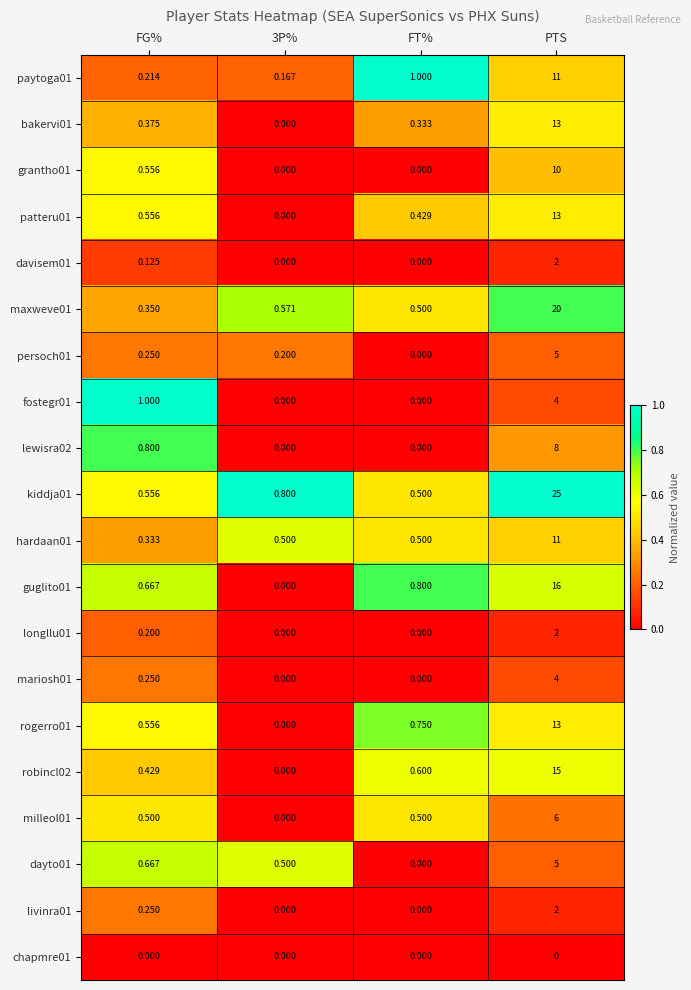

At which category is the sum across all series the highest?

PTS